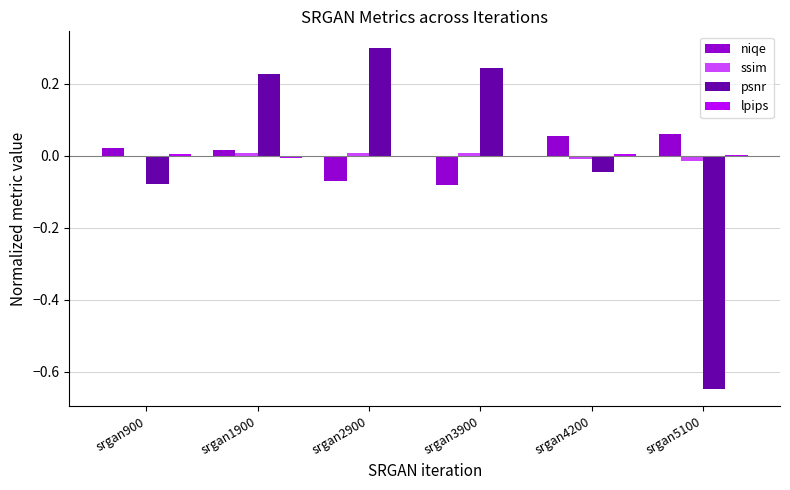

Is the value of ssim at srgan2900 greater than the value of niqe at srgan2900?

Yes